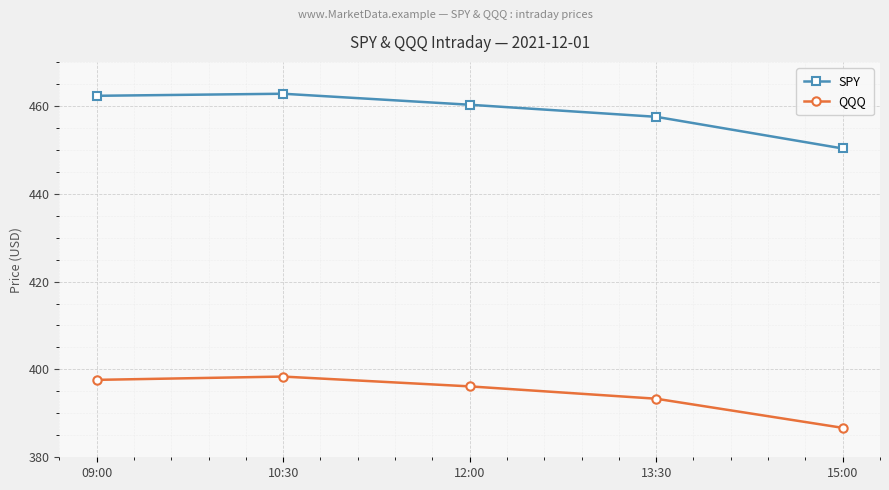

Which series has the largest total across all categories?

SPY